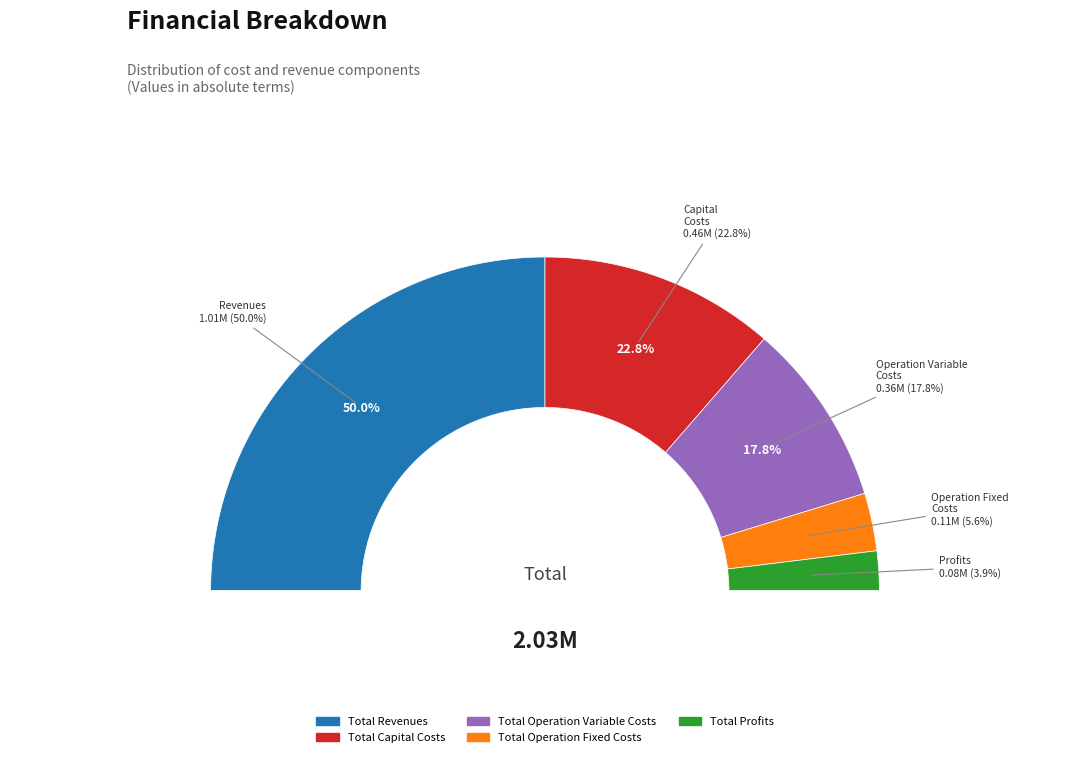

What percentage is the Total Revenues slice, to the nearest percent?

50%